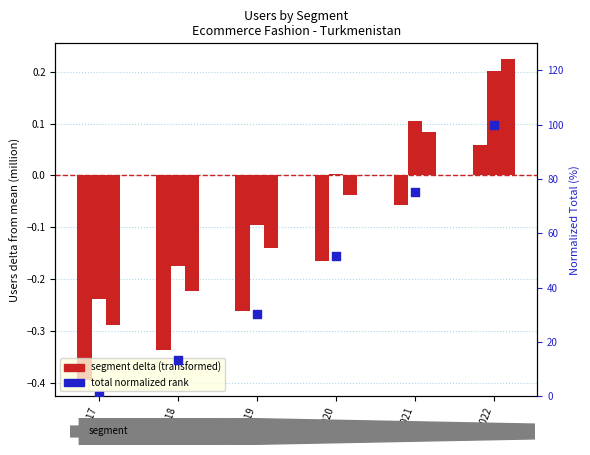

Is the value of Accessories at 2020 greater than the value of total (normalized) at 2019?

No